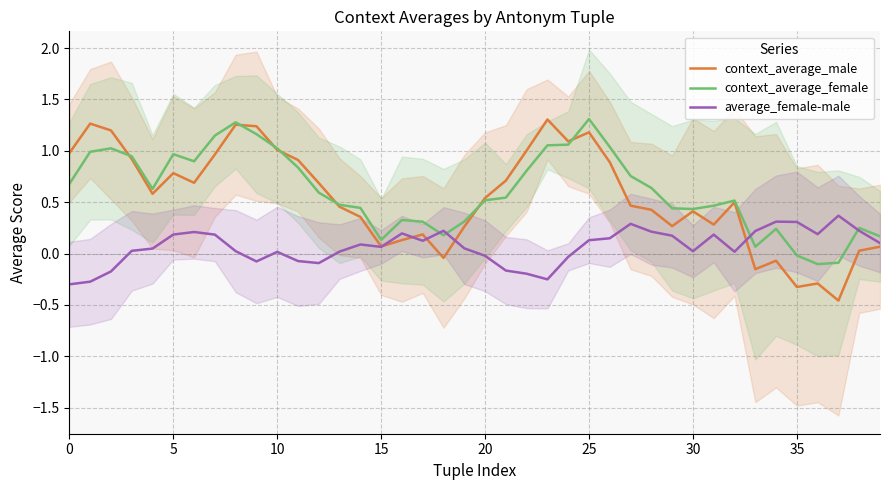

True or false: context_average_female and average_female-male cross at least once.

True